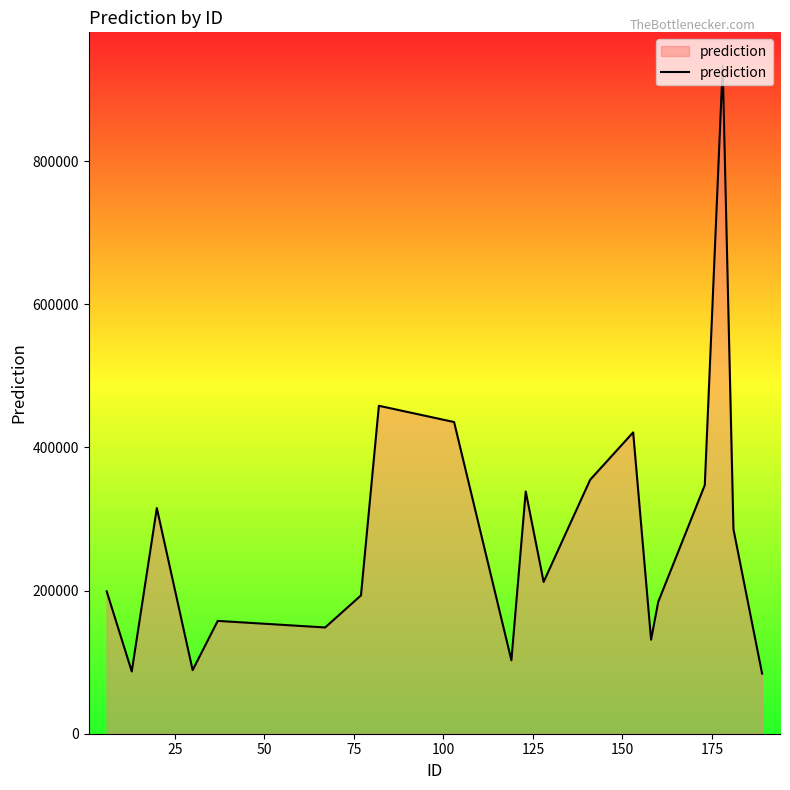

What is the difference between the maximum and minimum values?

849419.1